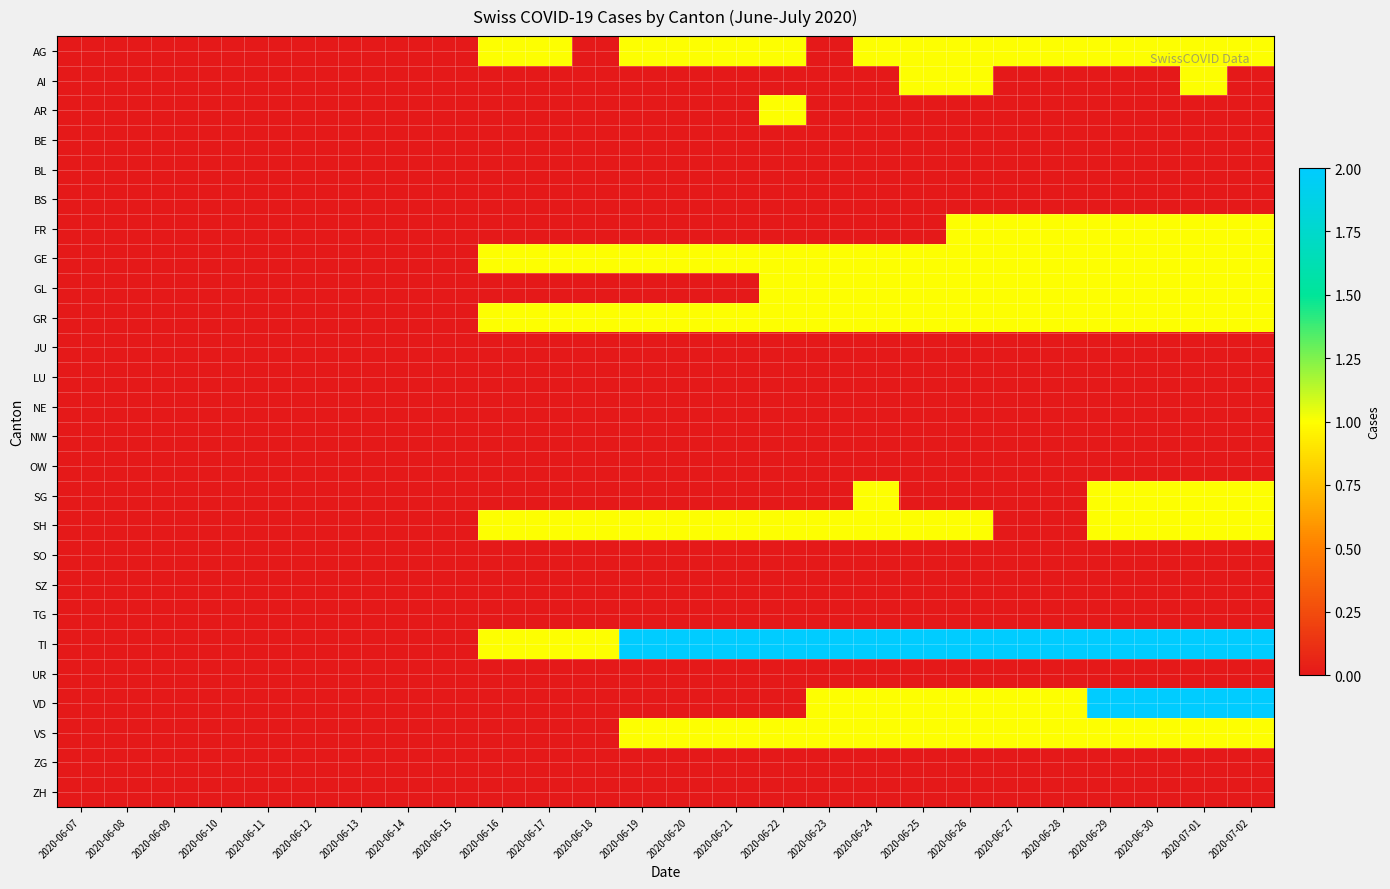

List the series in order of their peak value, highest first.

TI, VD, AG, AI, AR, FR, GE, GL, GR, SG, SH, VS, BE, BL, BS, JU, LU, NE, NW, OW, SO, SZ, TG, UR, ZG, ZH